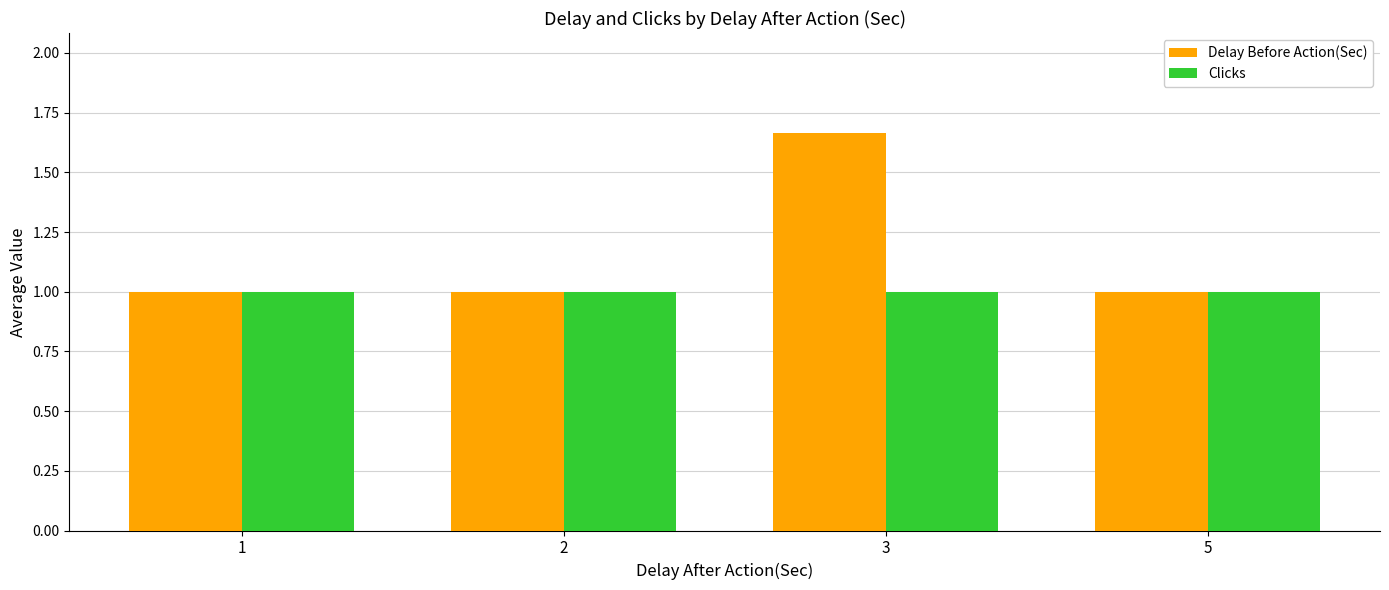

What is the sum of the Delay Before Action(Sec) values at 2 and 3?

2.7